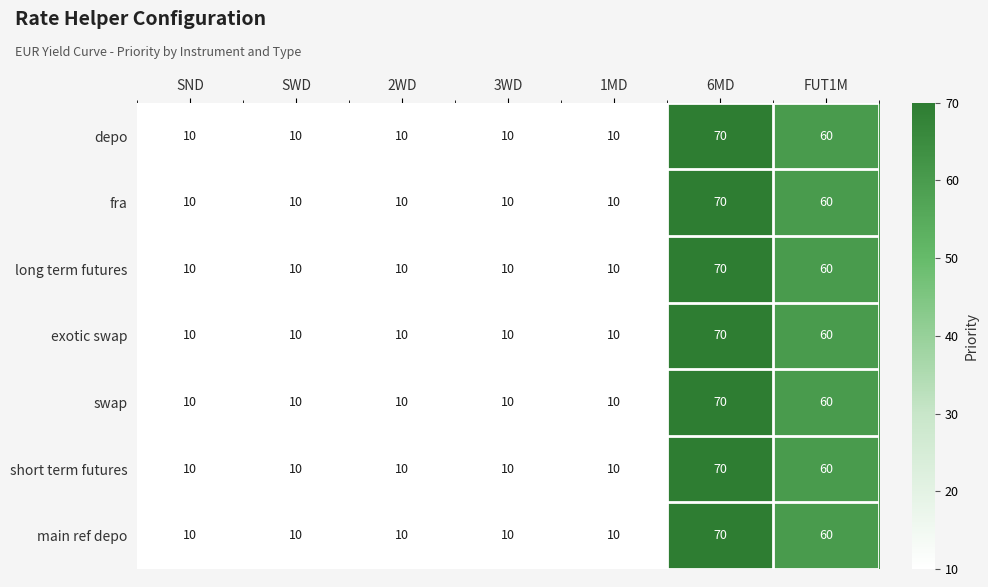

What is the sum of the fra values at 1MD and 6MD?

80